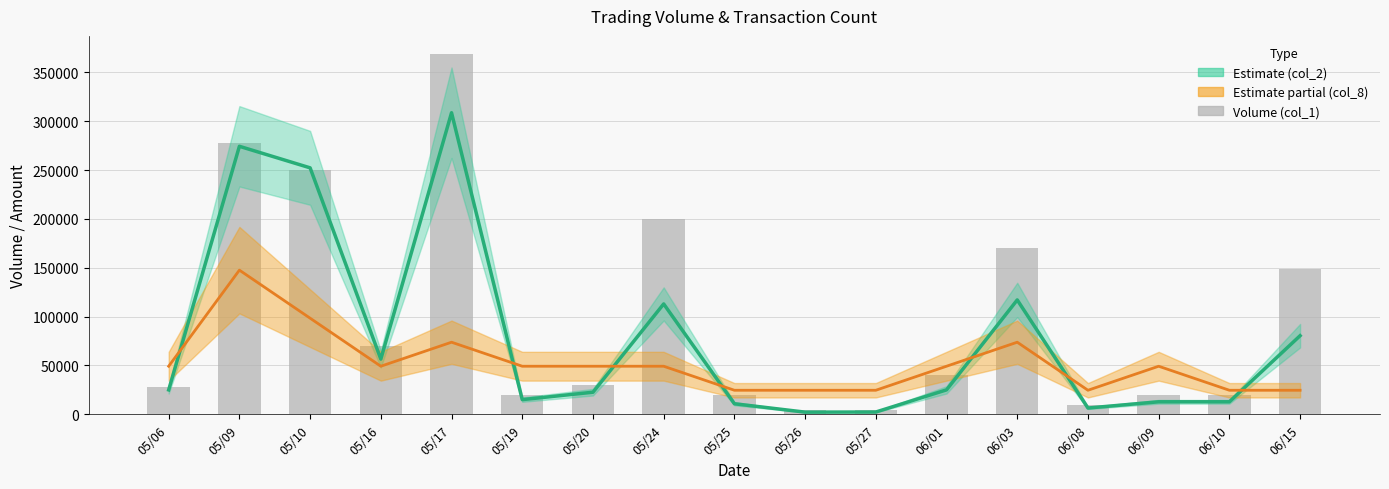

List the series in order of their overall mean, highest first.

col_1 (Volume), col_2 (Amount), col_8 (Tx count)